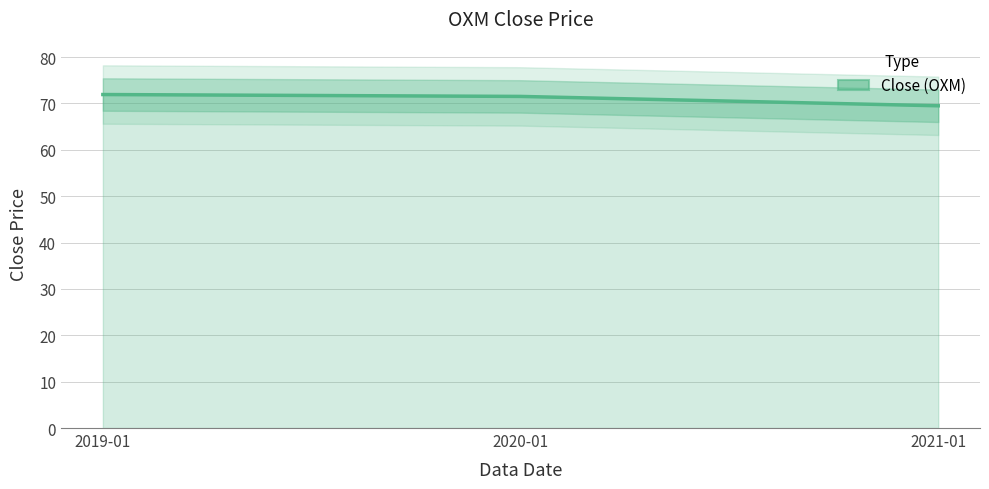

How many lines are shown in the chart?

1